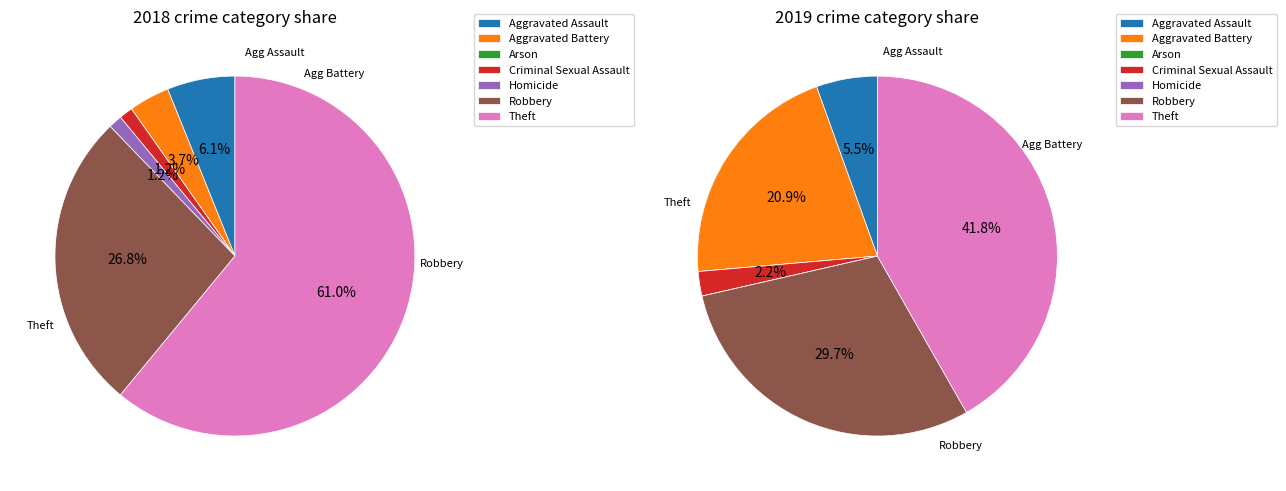

Is it true that Arson is 1% of the pie?

False